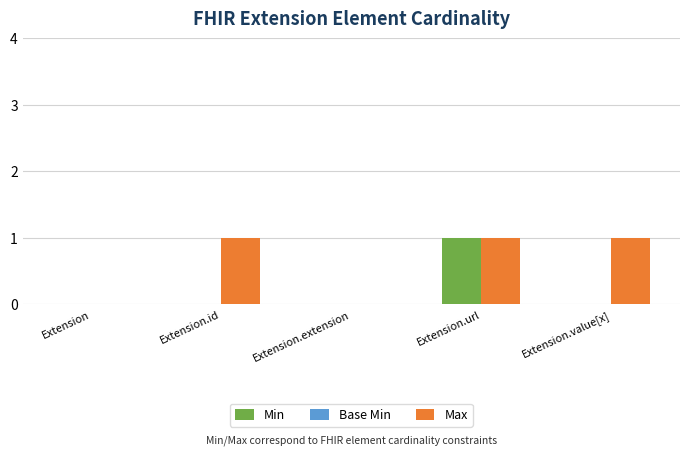

Count the number of data series in this chart.

3